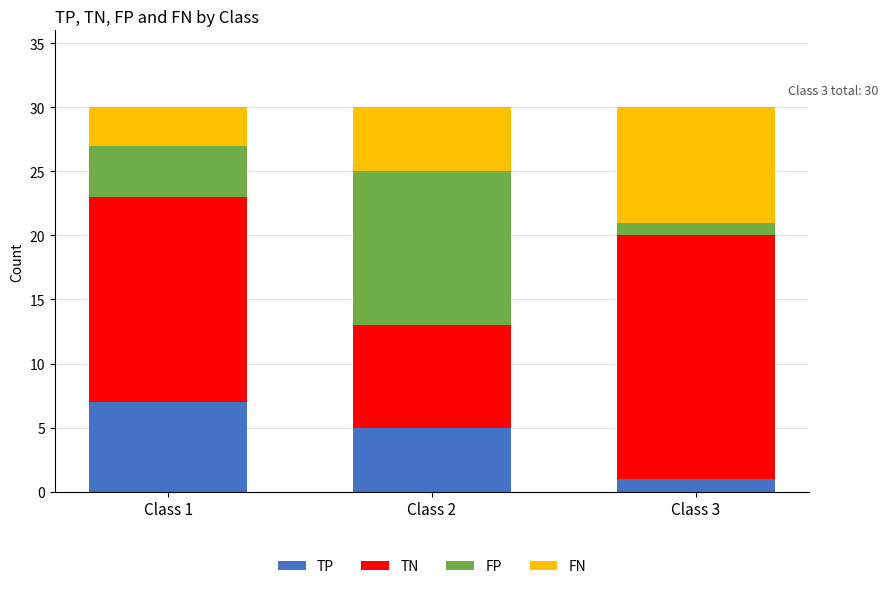

List the labels in order of TP value, largest first.

Class 1, Class 2, Class 3